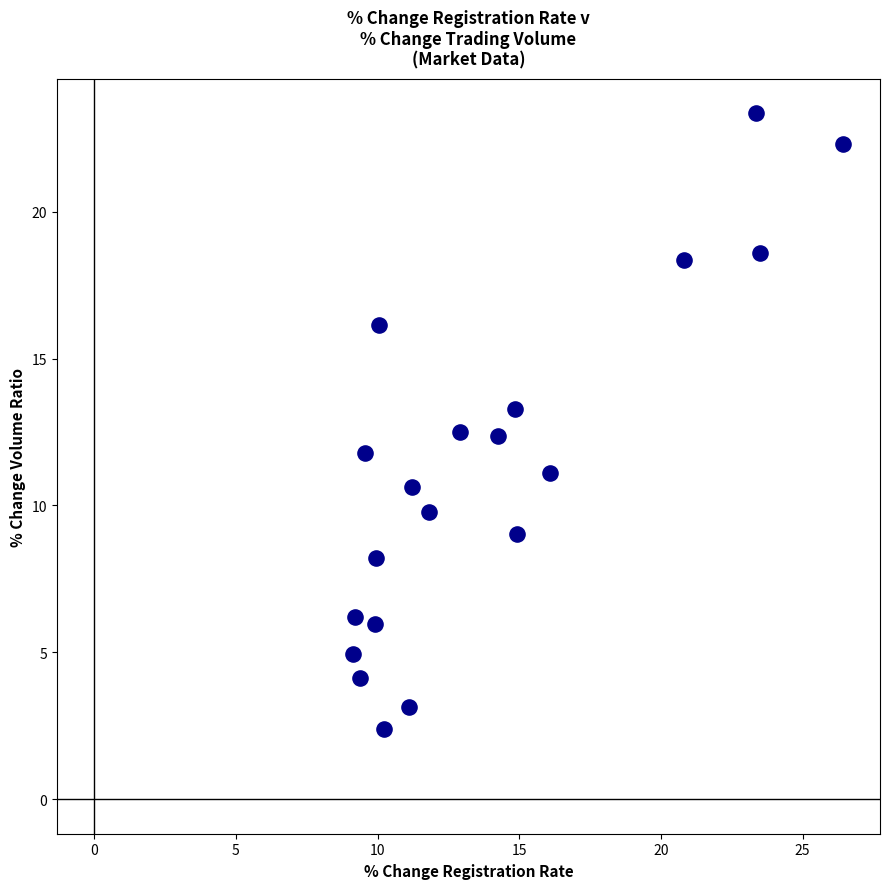

What is the range of Y values (max minus min)?

21.0